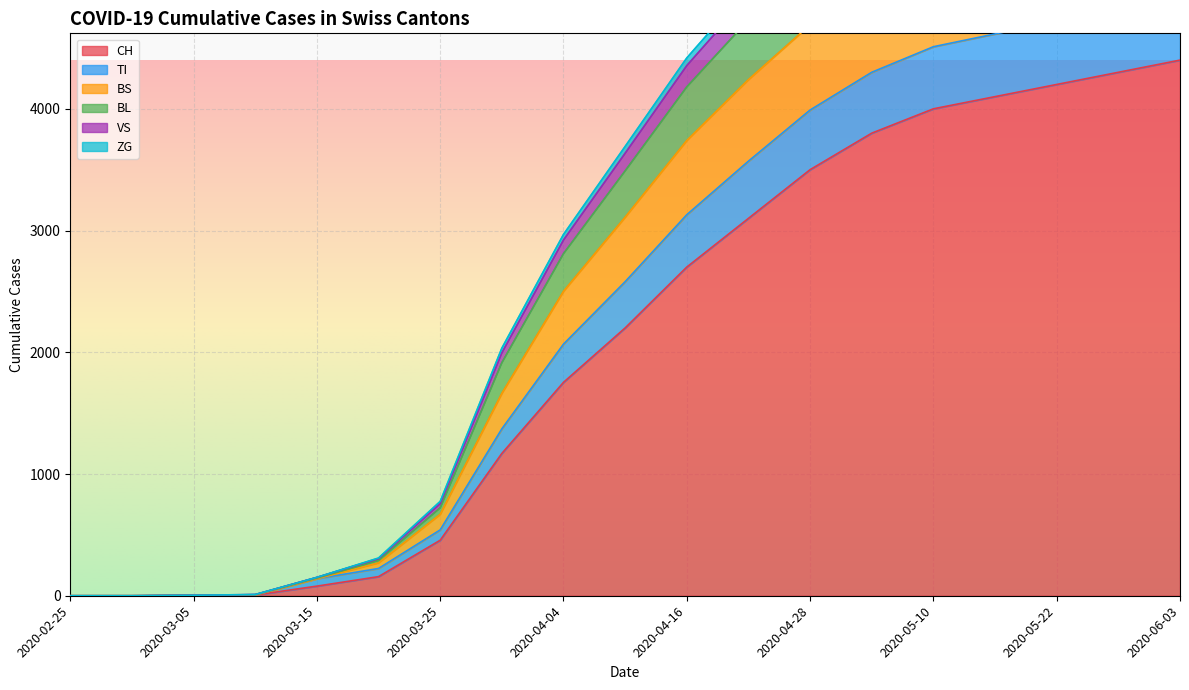

What is the difference between the maximum and second lowest values in the BL series?

6216